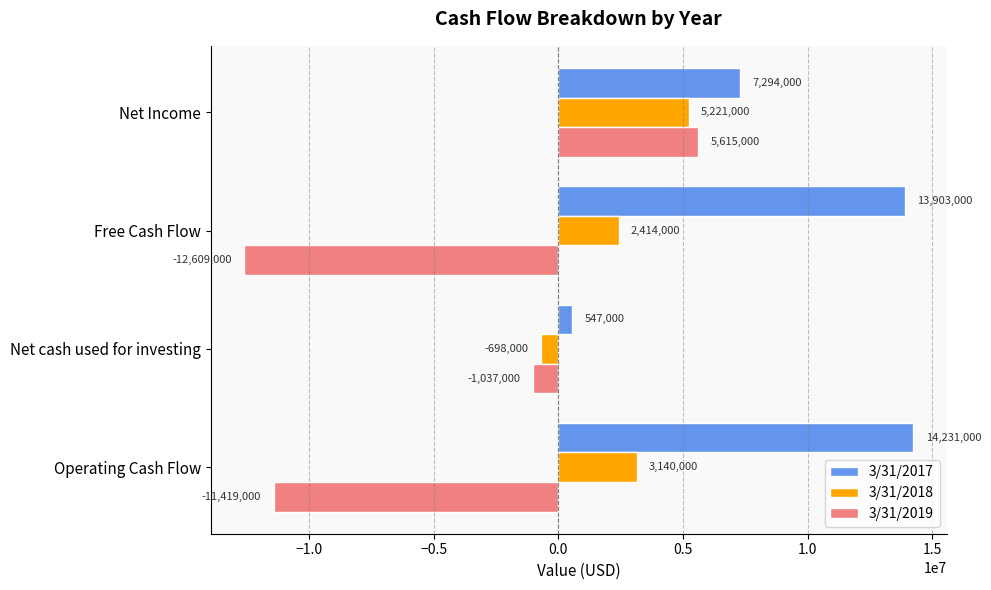

What are all the series names shown in the legend?

3/31/2017, 3/31/2018, 3/31/2019